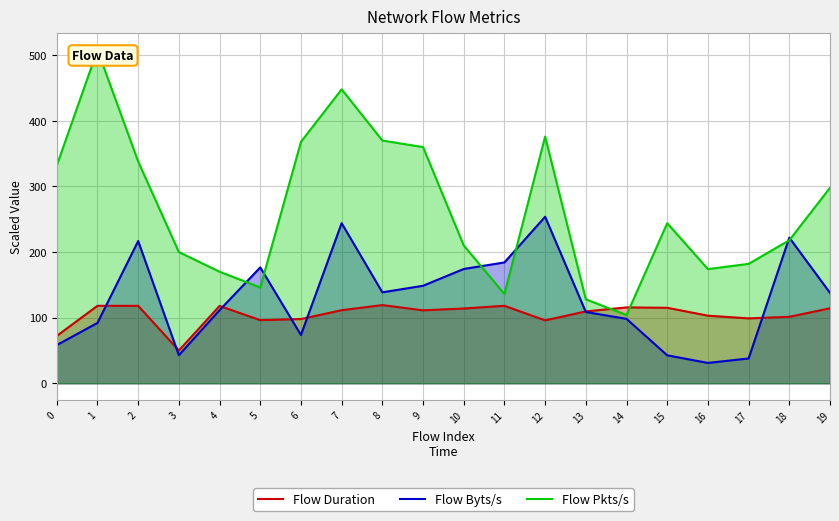

How many data points in Flow Pkts/s are less than 244?

10